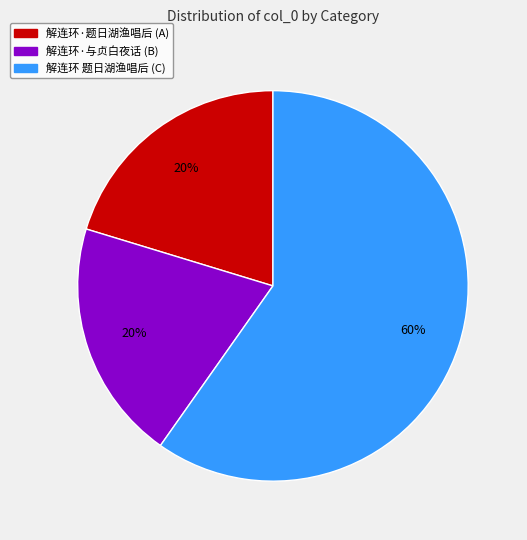

To the nearest percent, what is the difference between the largest and smallest slice percentages?

40%